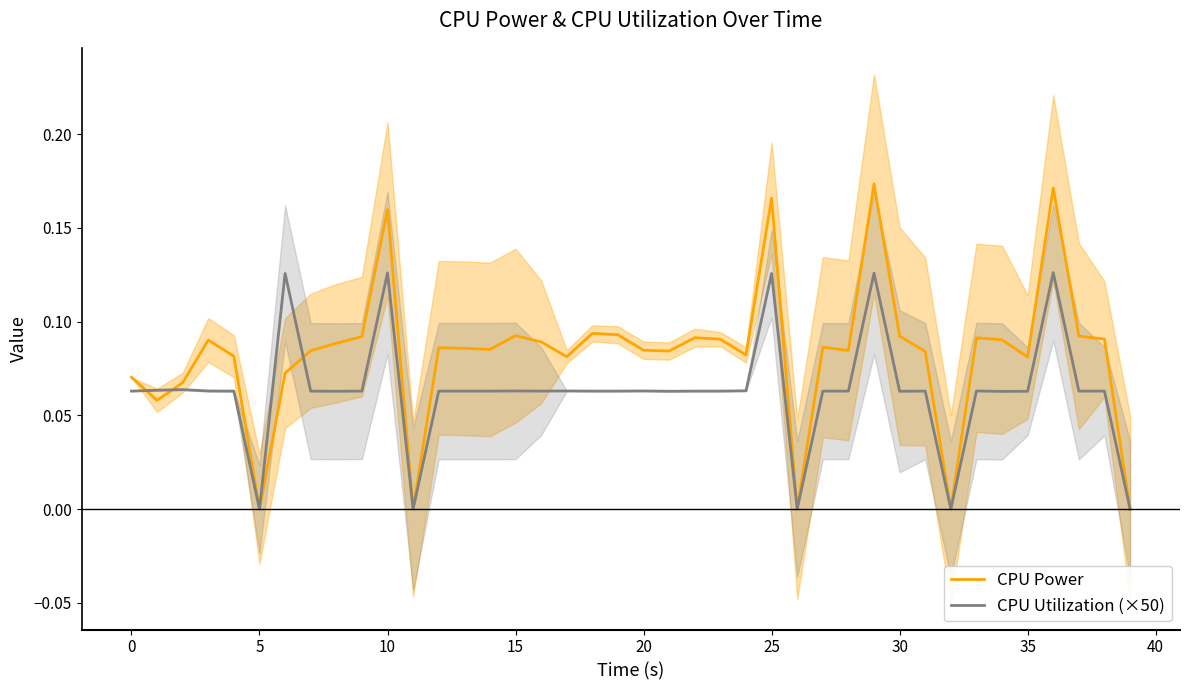

True or false: CPU Utilization (×50) and CPU Power cross at least once.

True